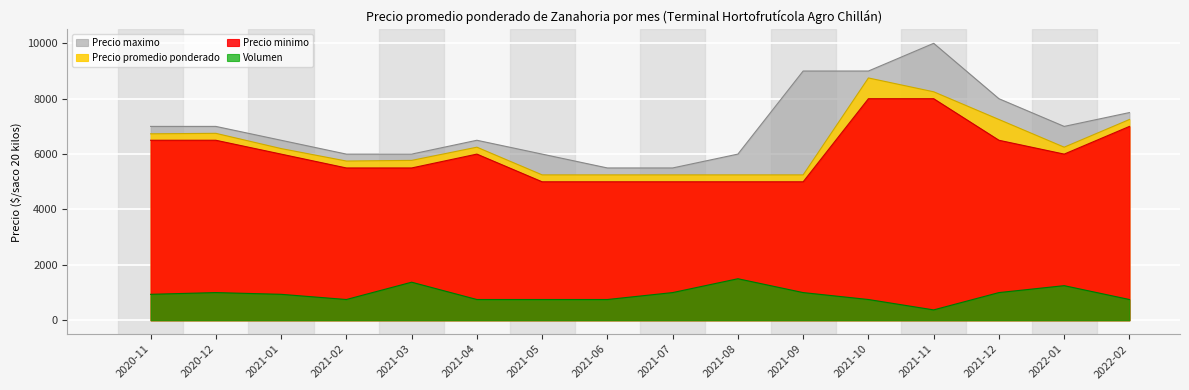

Count the Precio maximo values in the range 6000 to 8000.

11